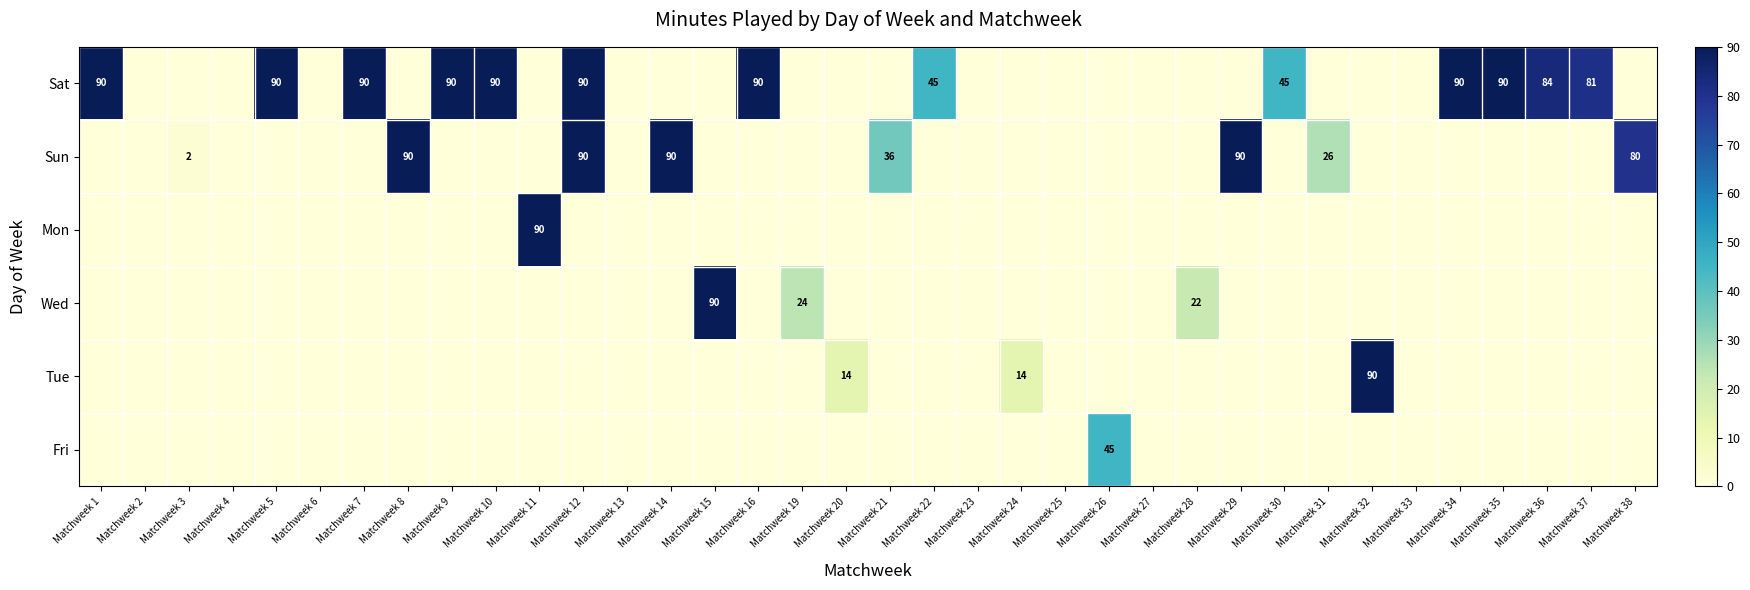

True or false: Sun has a value of 18 at Matchweek 38.

False